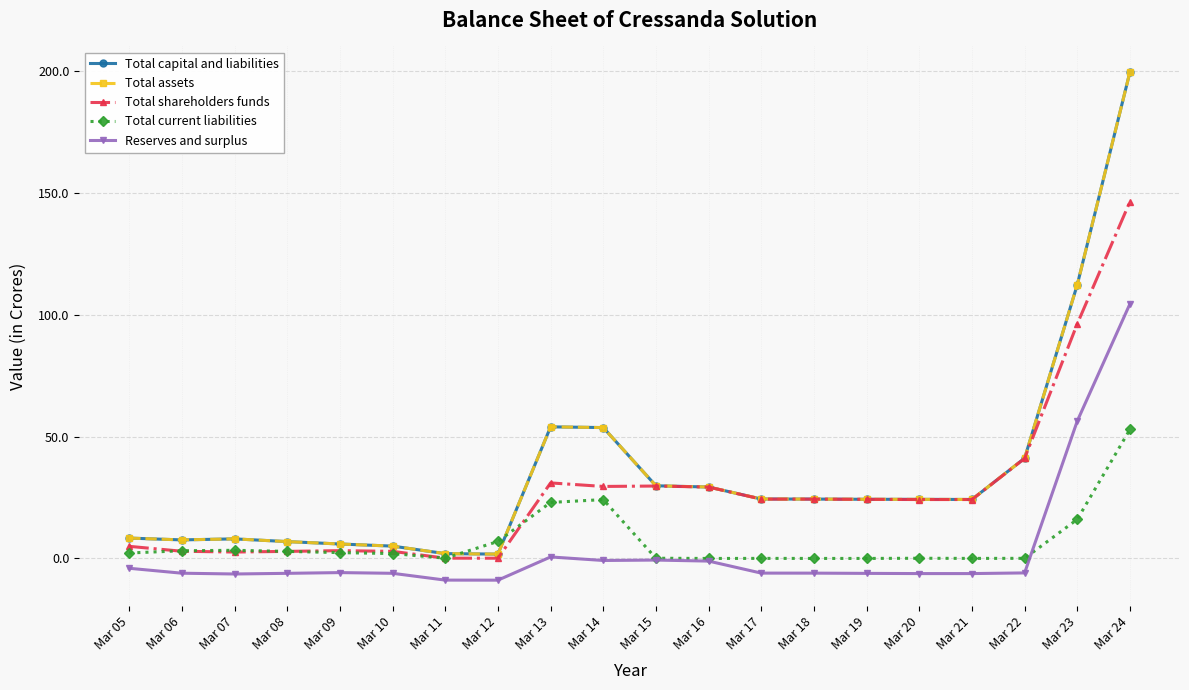

What is the value of the Total shareholders funds point at the 13th from the left?

24.4